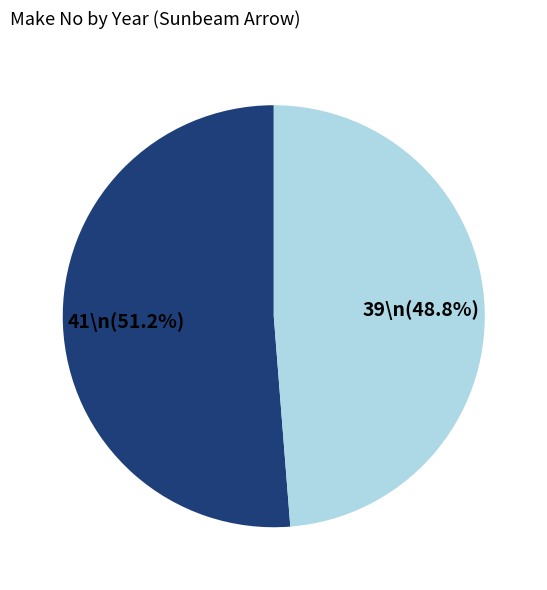

Is there a majority slice in this chart?

Yes